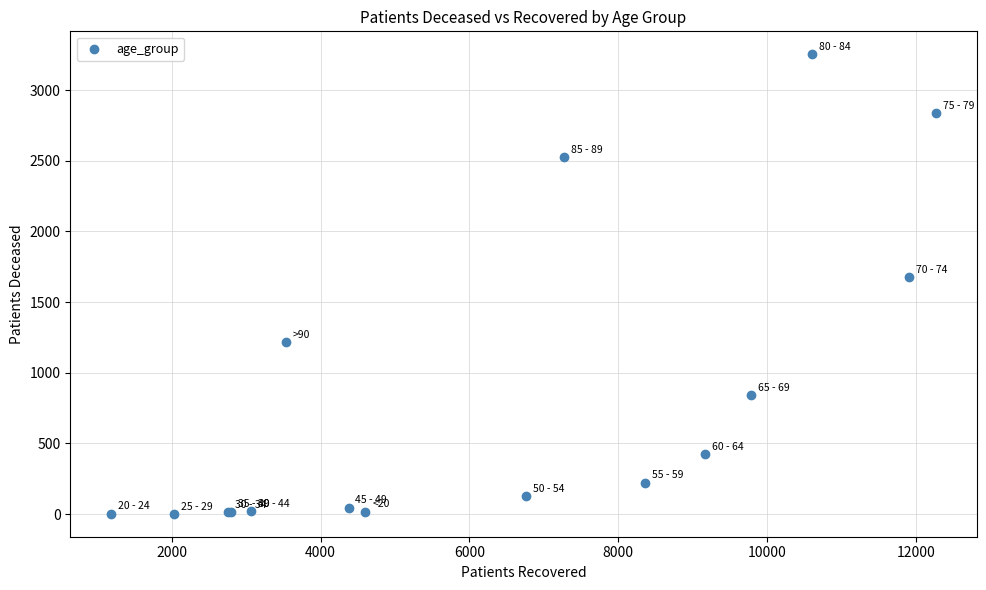

What Y value in the scatter plot is closest to 1628?

1680